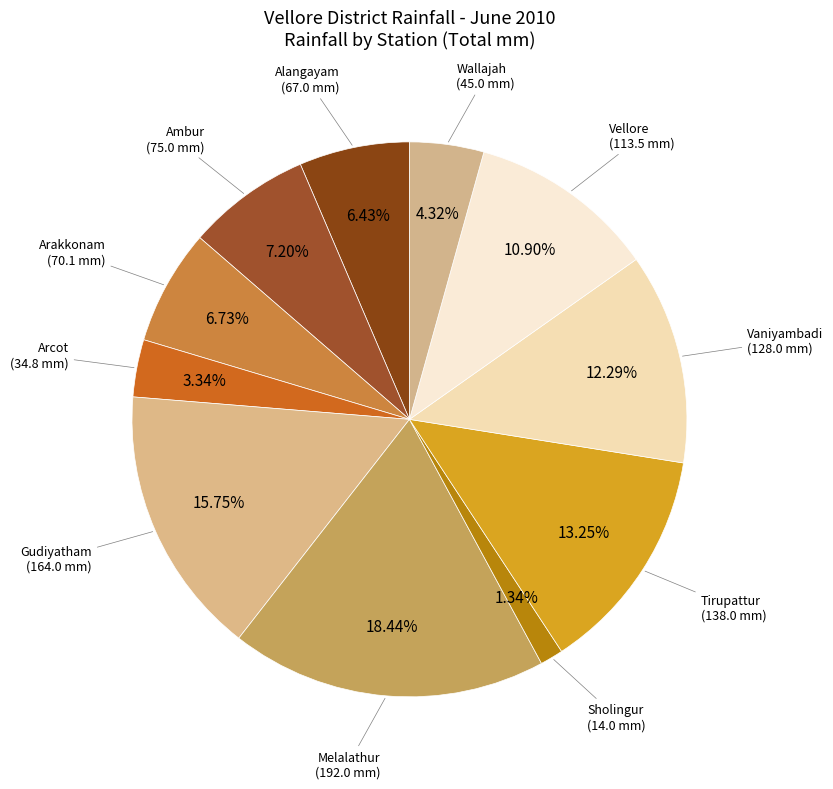

To the nearest percent, what is the average slice percentage?

9%